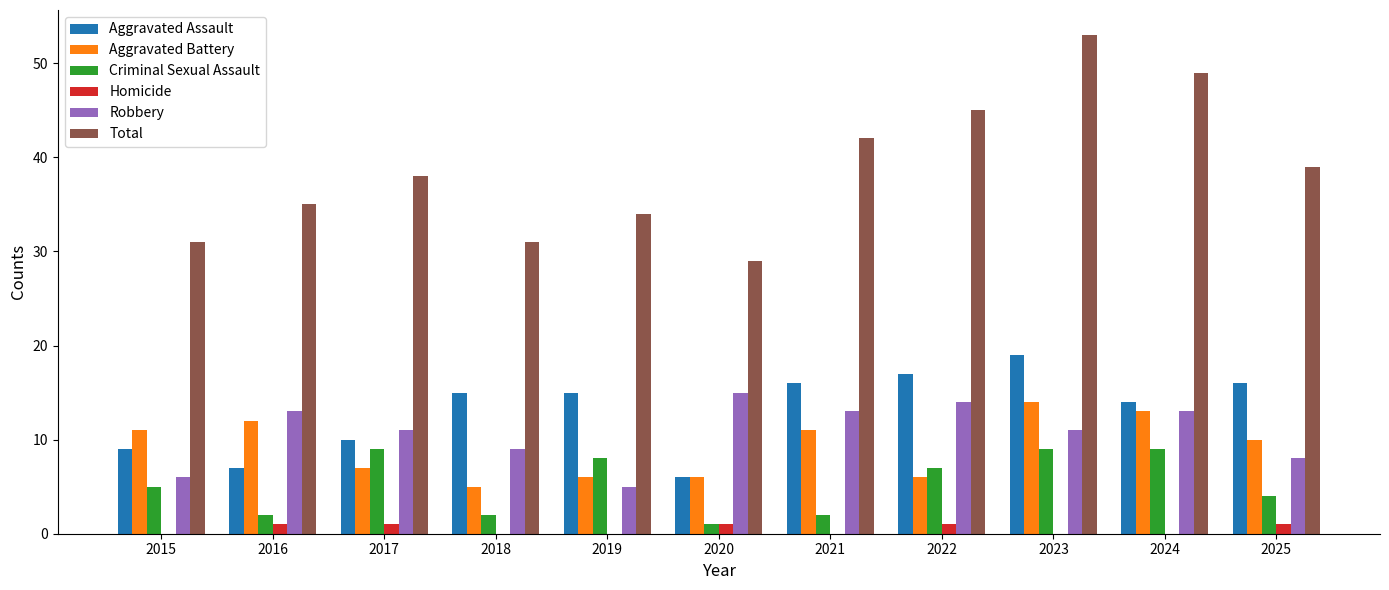

What is the sum of the Total values at 2018 and 2015?

62